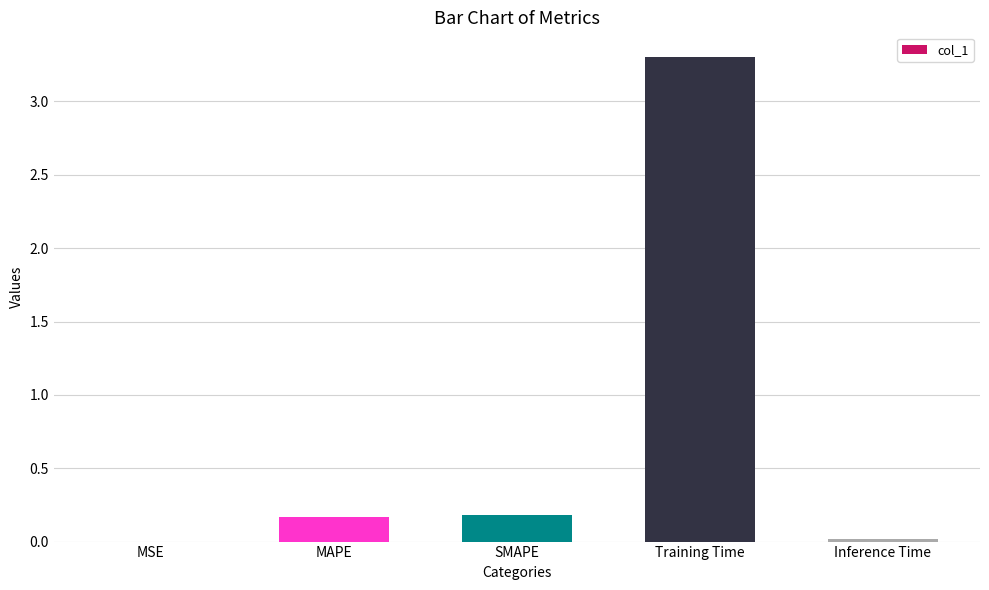

Which has a higher value, MAPE or Training Time?

Training Time